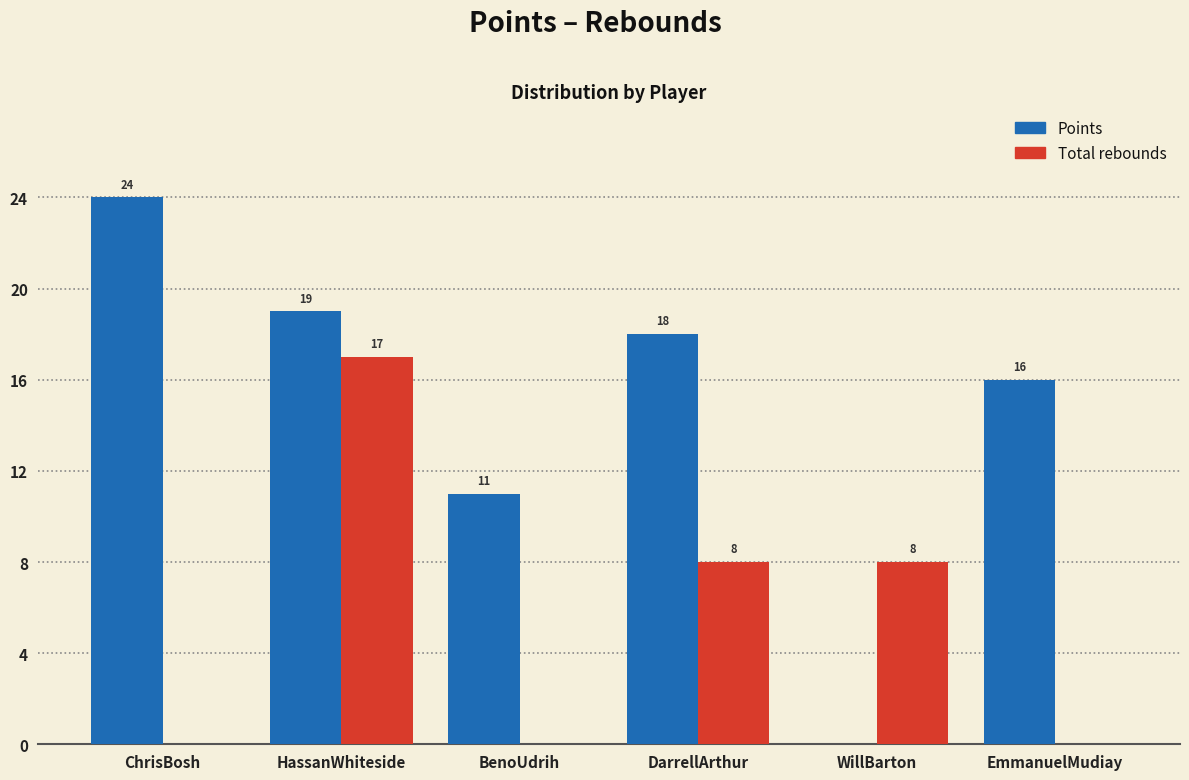

Reading left to right, transcribe all the data shown in this chart.

Points: ChrisBosh=24	HassanWhiteside=19	BenoUdrih=11	DarrellArthur=18	WillBarton=0	EmmanuelMudiay=16
Total rebounds: ChrisBosh=0	HassanWhiteside=17	BenoUdrih=0	DarrellArthur=8	WillBarton=8	EmmanuelMudiay=0